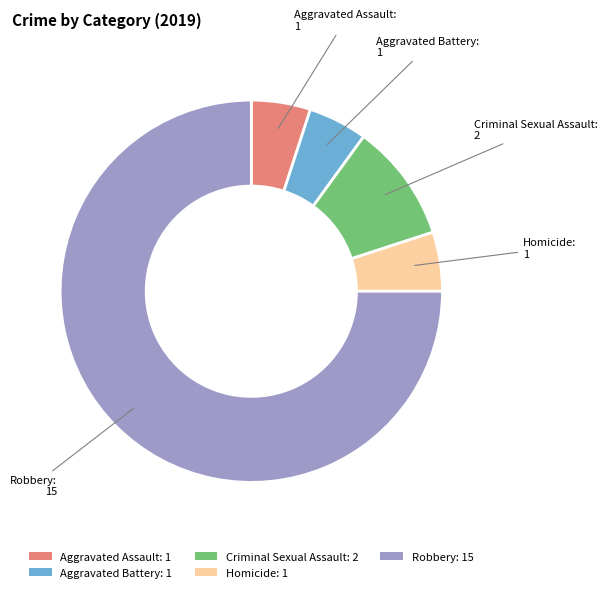

Approximately how many times larger is the value at Robbery compared to Homicide?

15.0